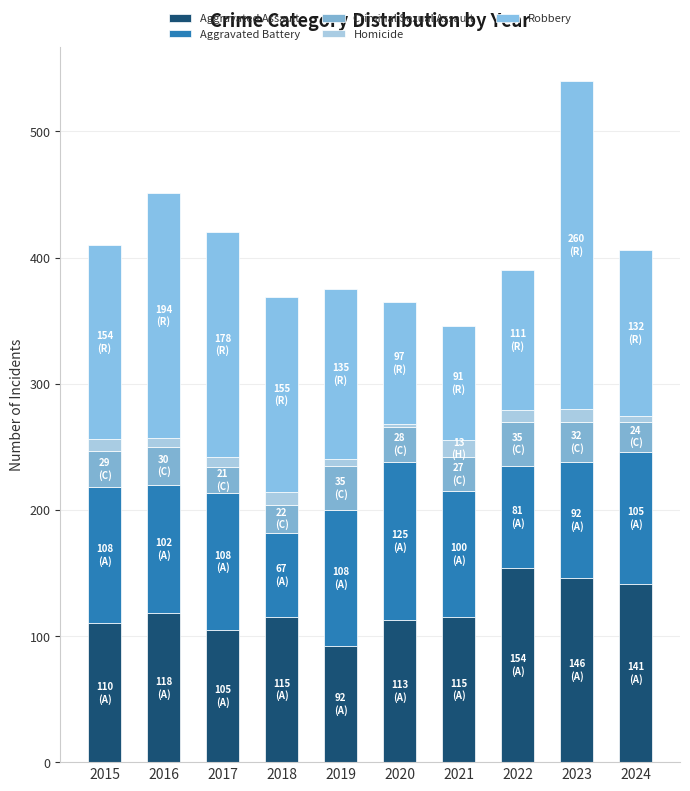

What is the difference between the maximum and second lowest values in the Aggravated Battery series?

44